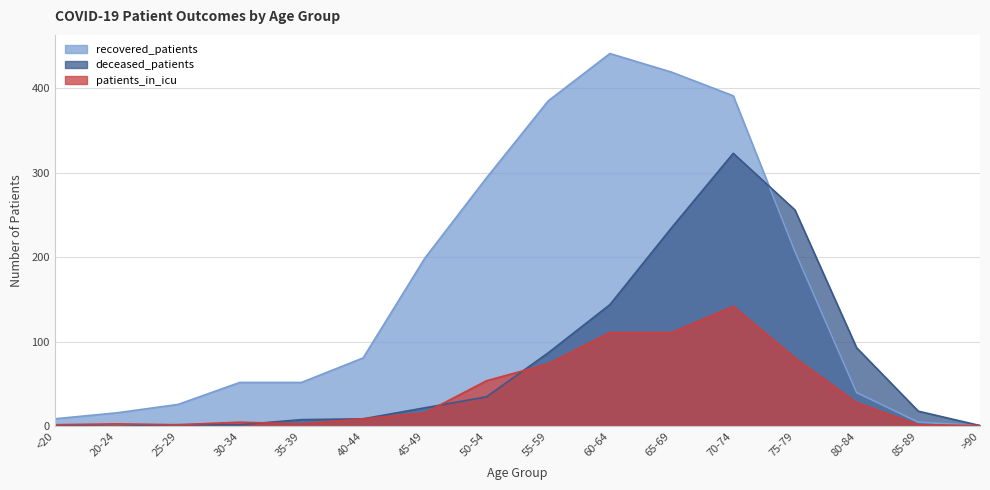

How many lines are shown in the chart?

3